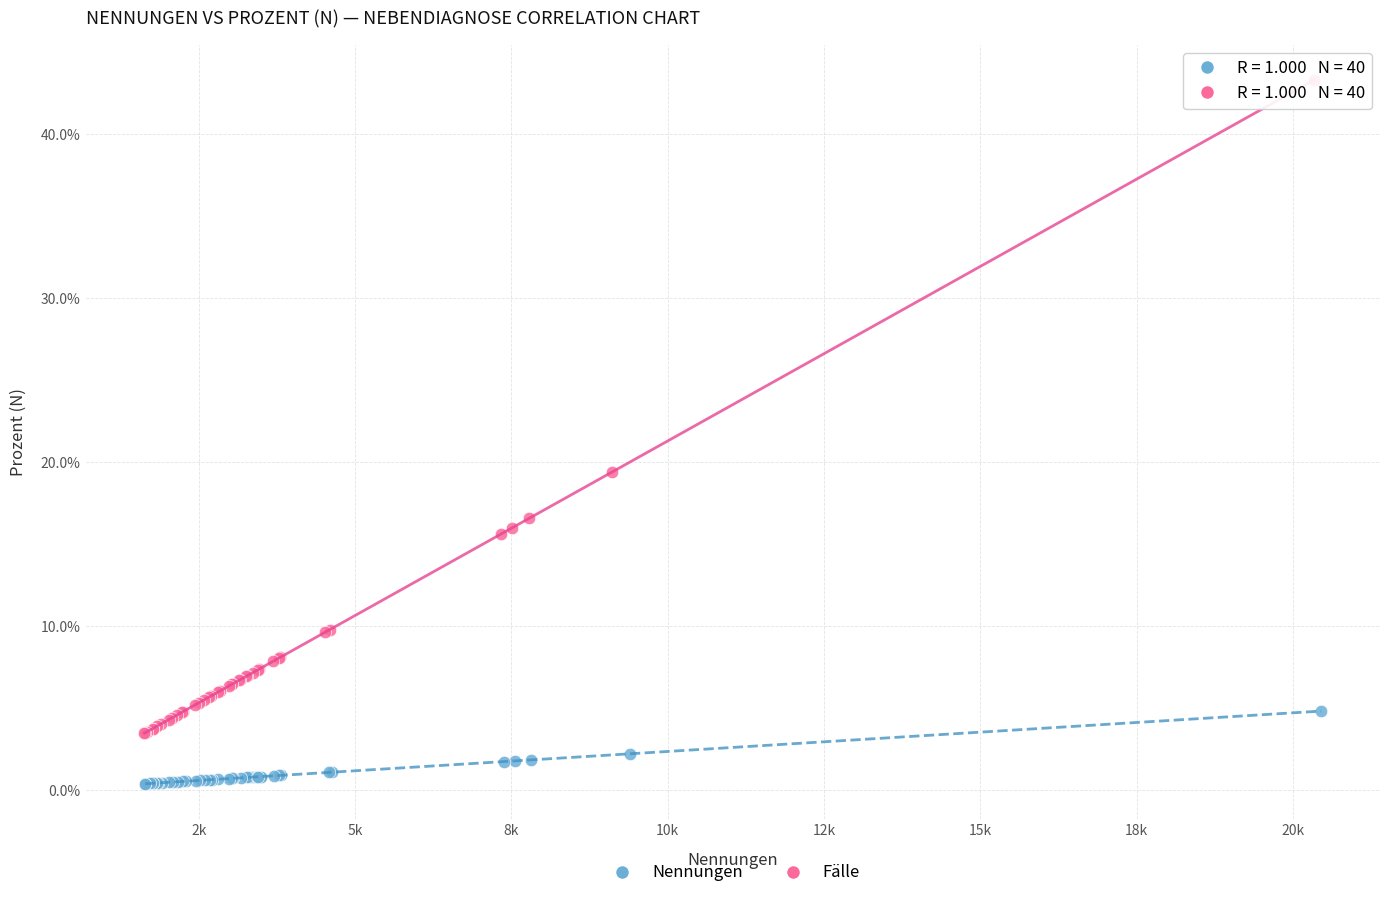

Which series contains the lowest Y value?

Nennungen